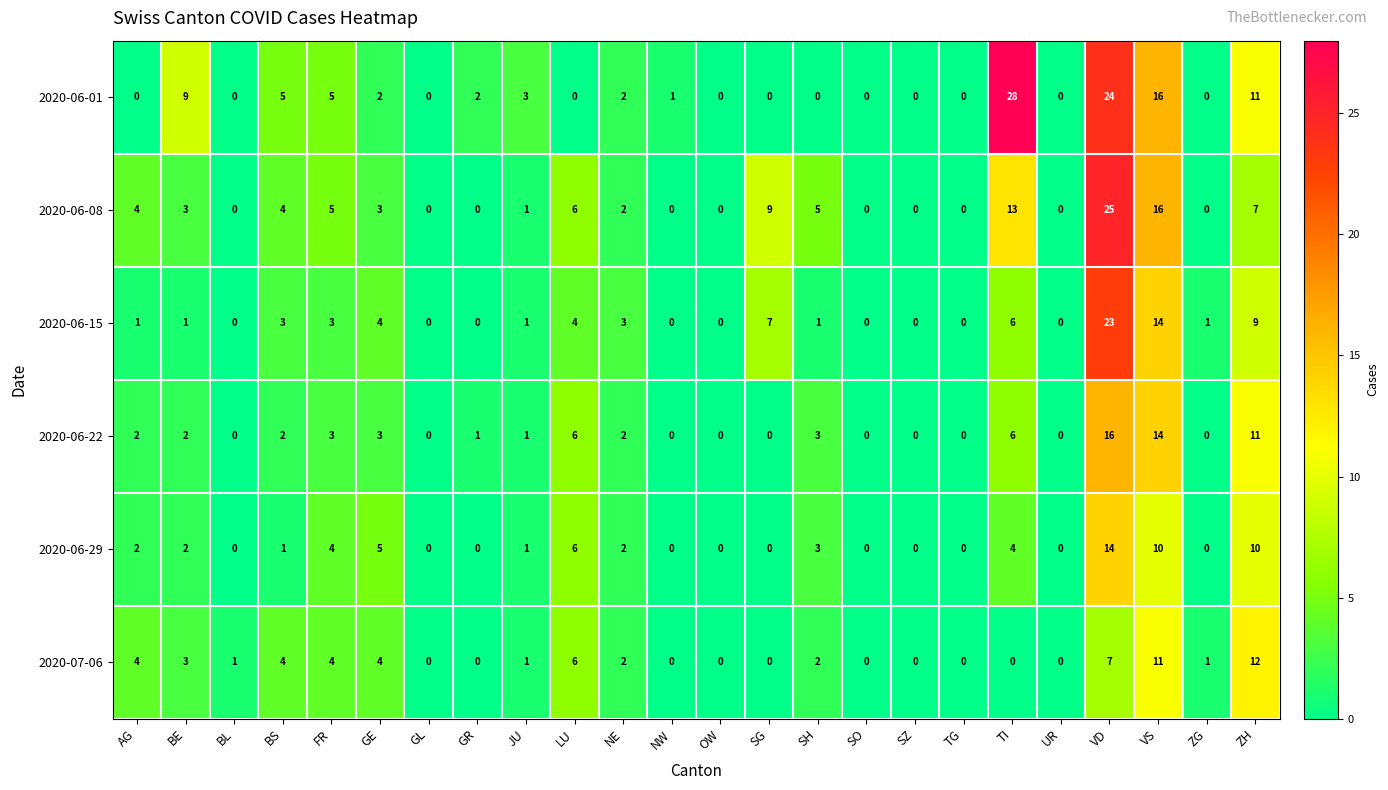

At which label does 2020-06-08 first exceed 3?

AG